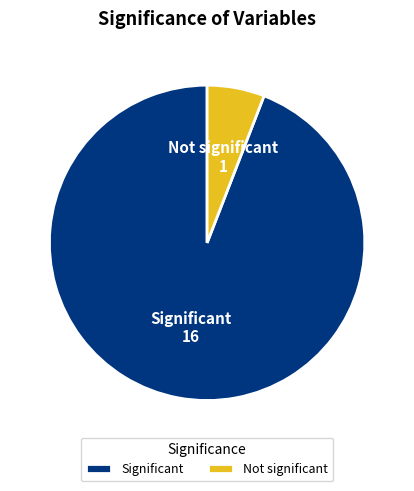

Is there a majority slice in this chart?

Yes